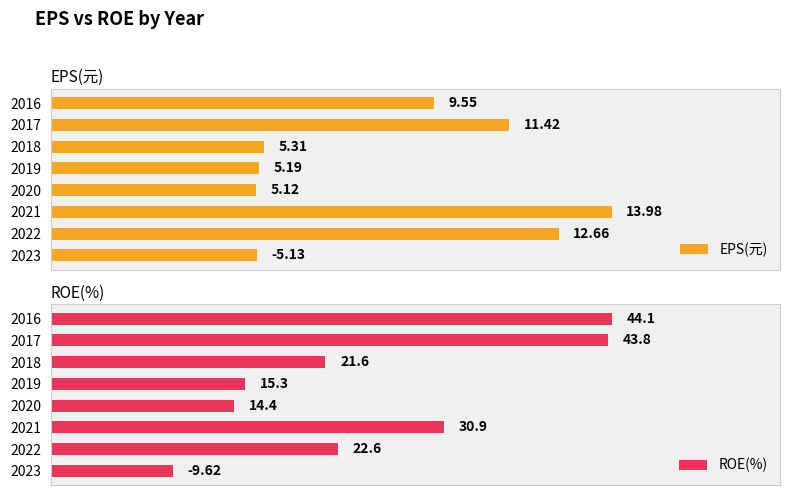

List the series in order of their overall mean, highest first.

ROE(%), EPS(元)